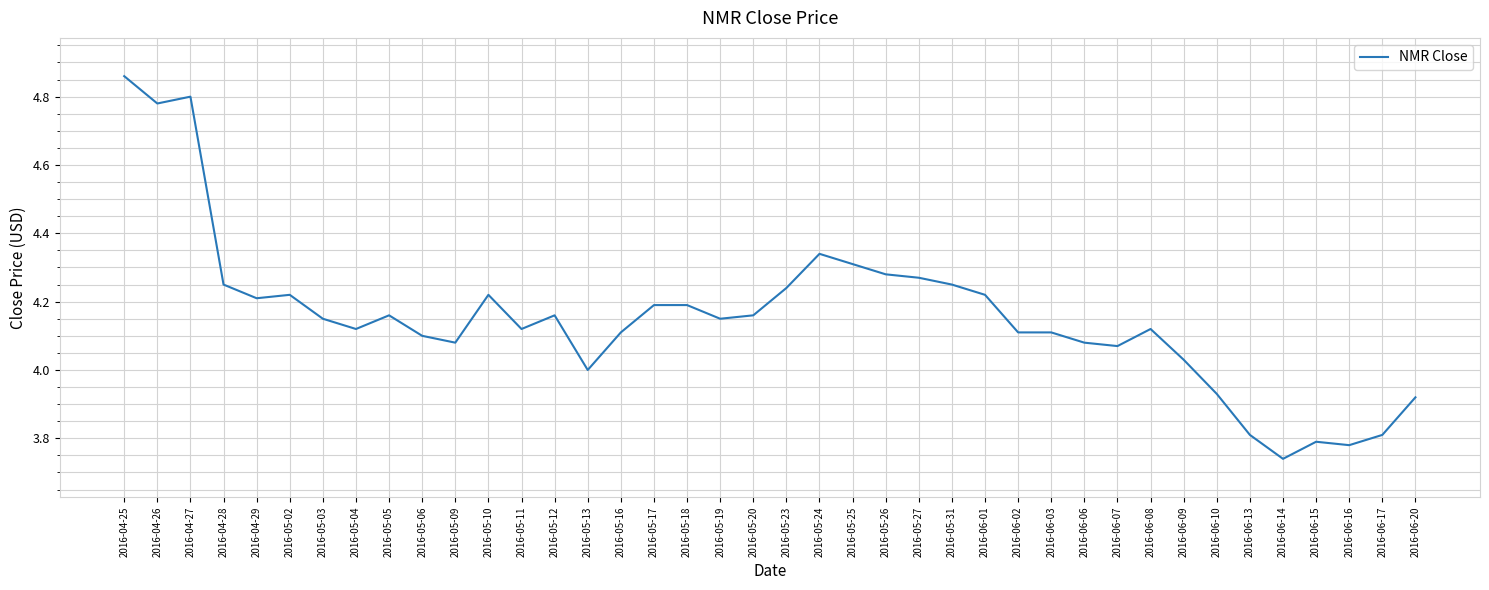

What position from the right is 2016-05-19?

22